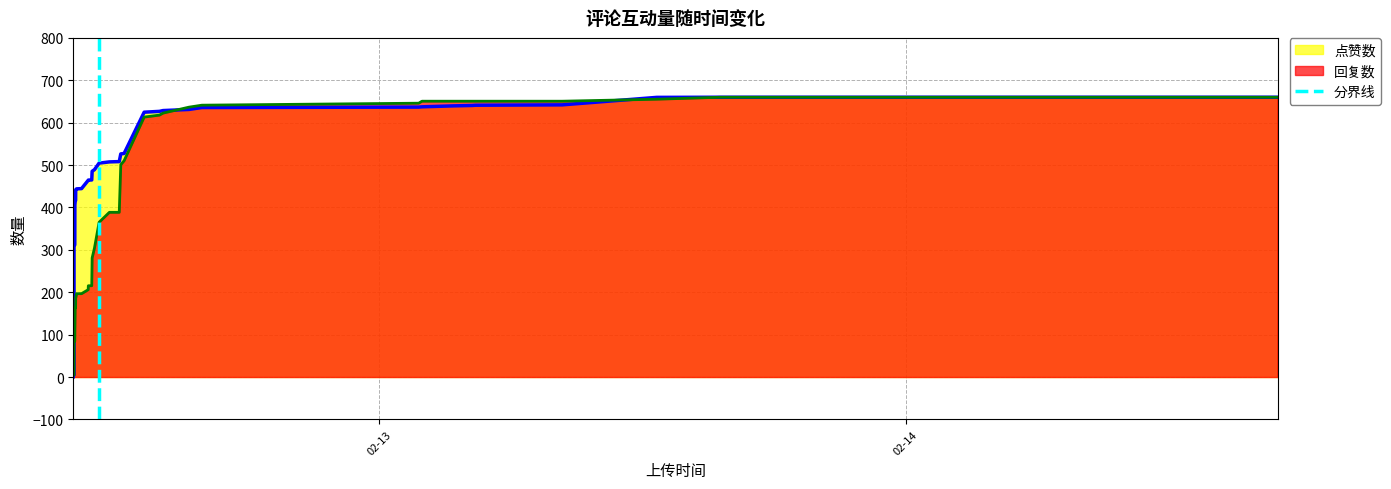

What is the maximum value for 点赞数?

660.0